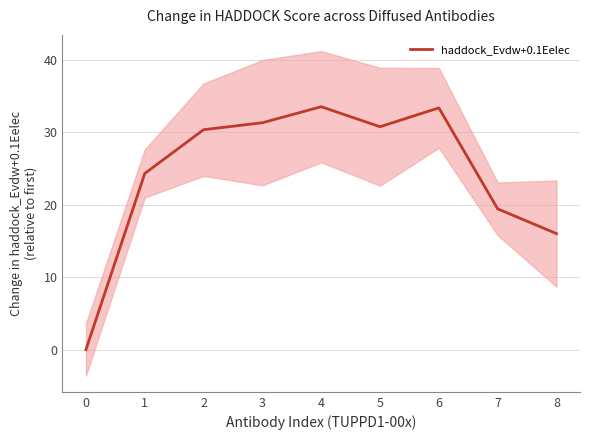

Rank the categories by value from highest to lowest.

4, 6, 3, 5, 2, 1, 7, 8, 0